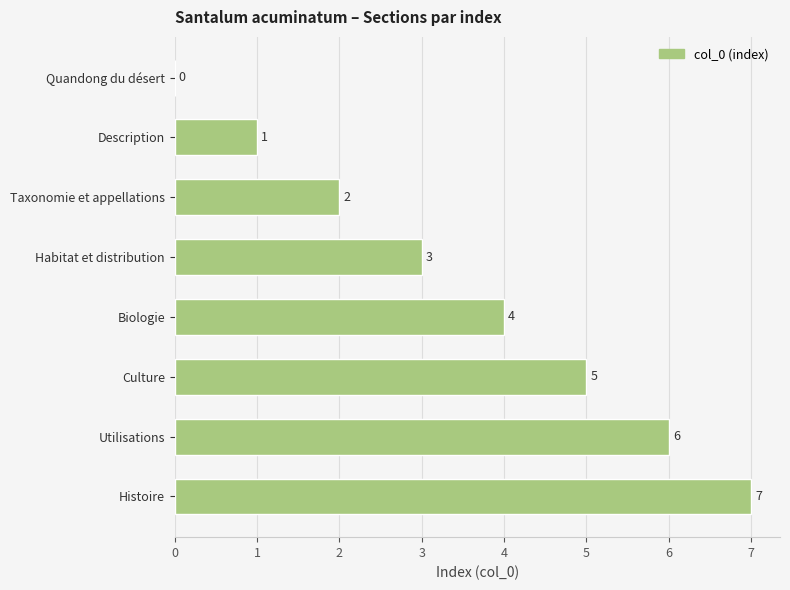

The chart shows a value of 1 at Habitat et distribution. True or false?

False